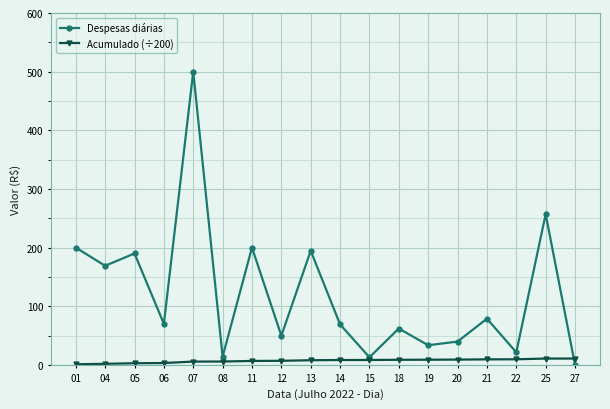

Which series has the largest total across all categories?

Despesas diárias